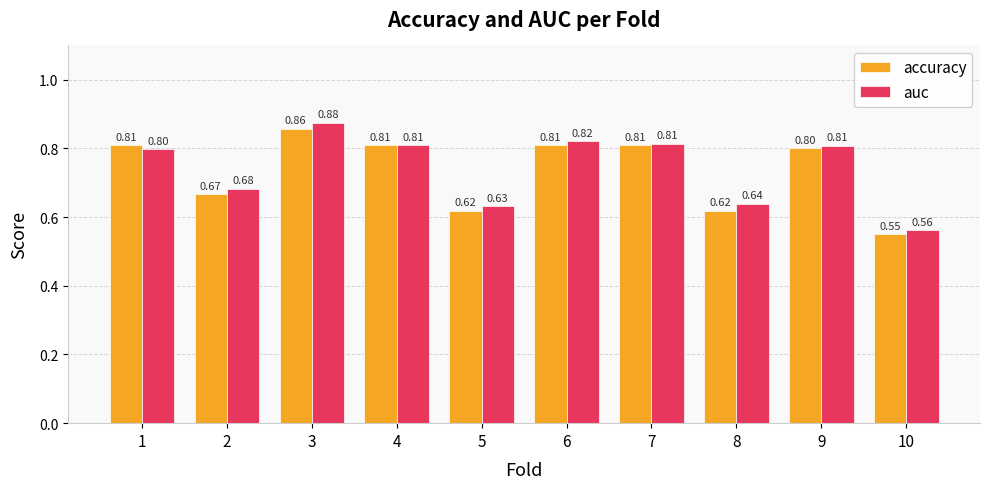

At which category is the sum across all series the highest?

3